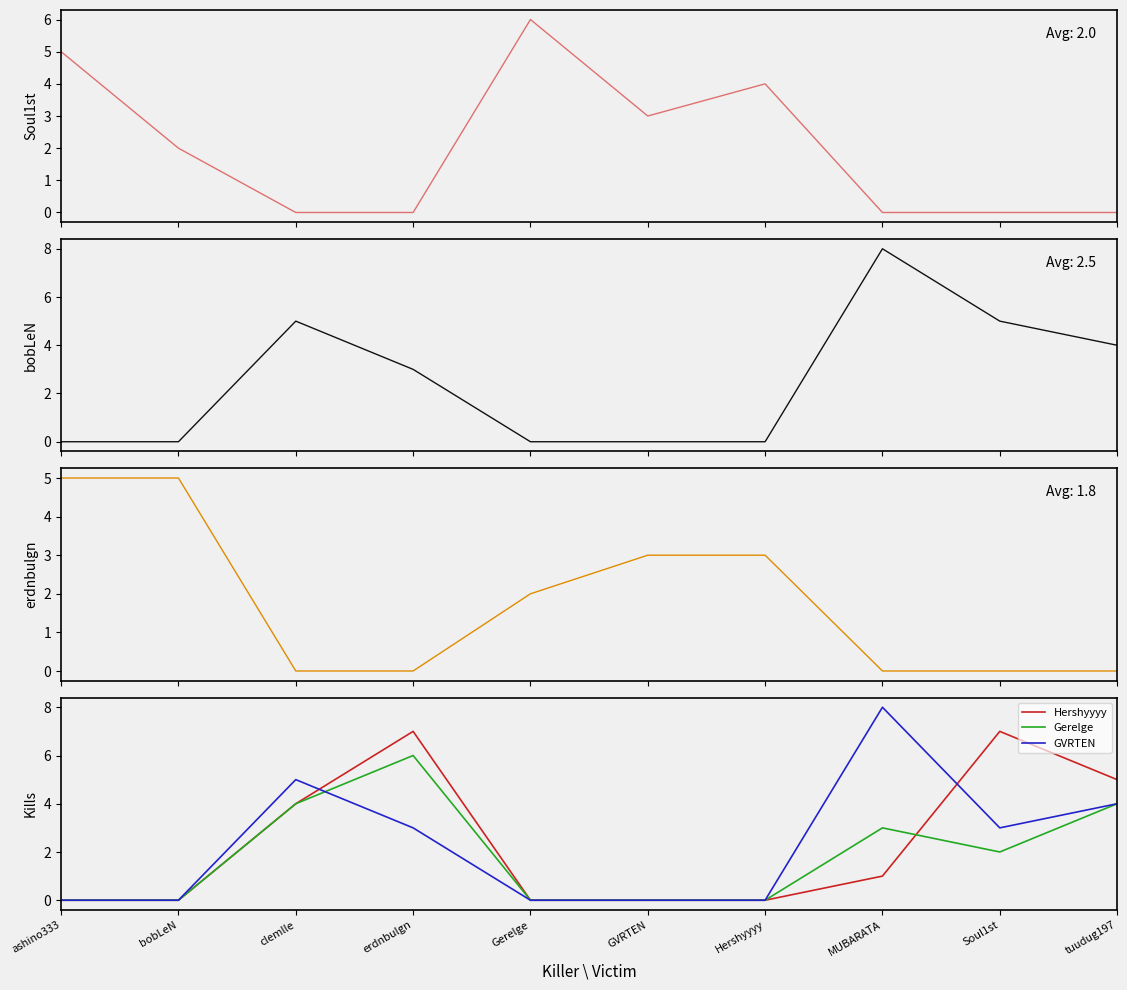

What is the difference between the maximum and minimum values in the Hershyyyy series?

7